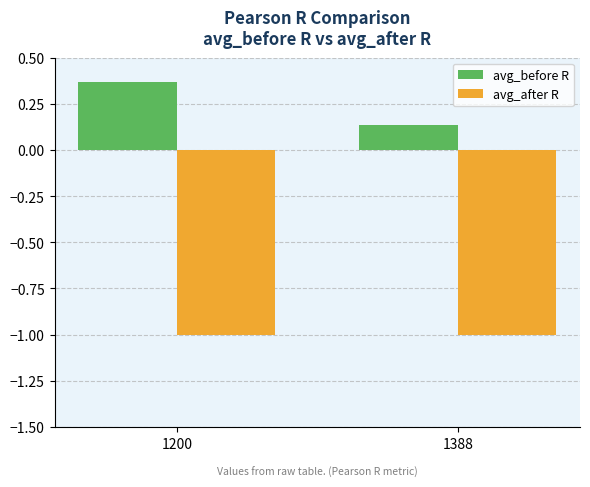

The value of avg_after R at 1200 is -0.2. True or false?

False